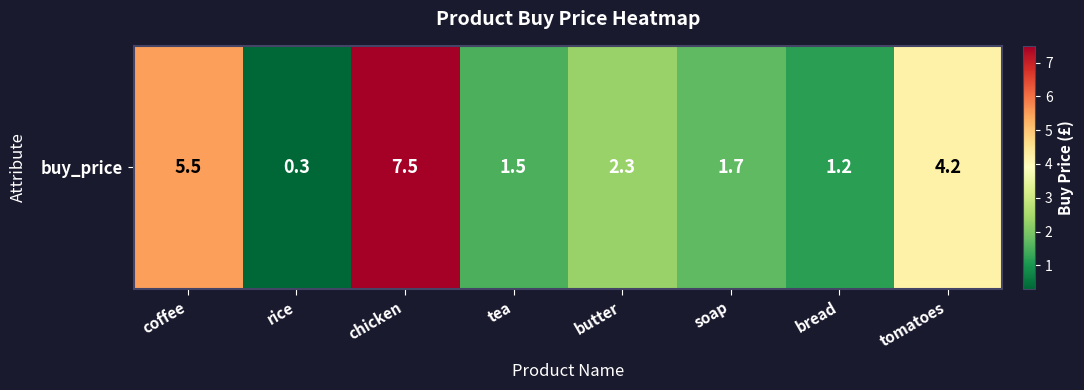

What is the change in value from soap to bread?

-0.5